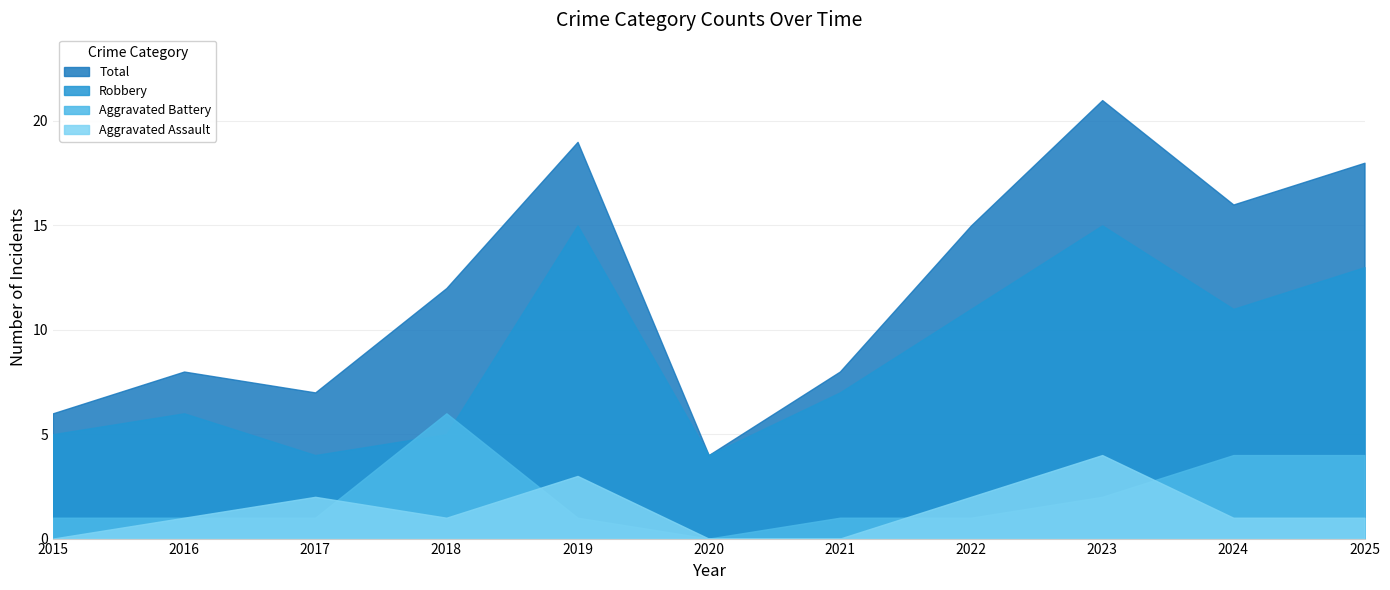

True or false: Aggravated Assault and Robbery intersect in this chart.

False